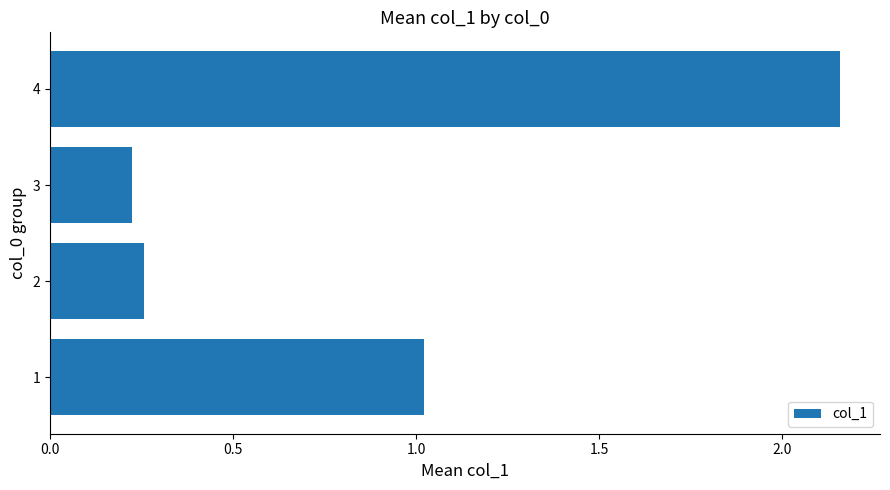

At which category does the chart reach its peak across all series?

4